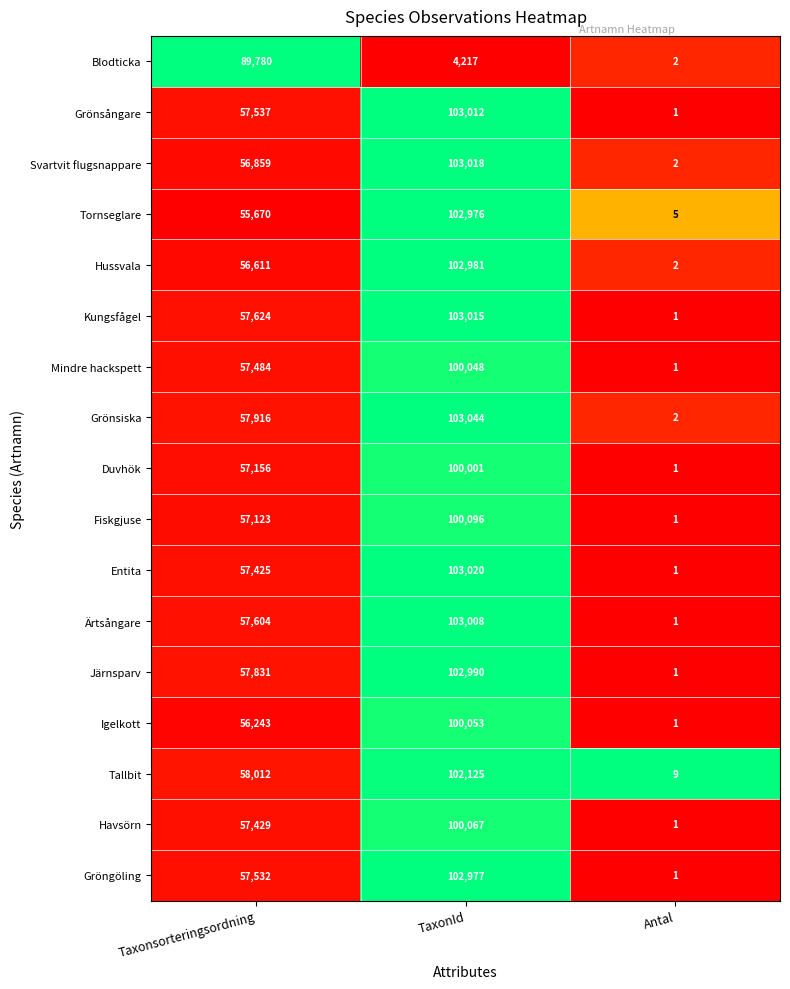

Rank the categories by Kungsfågel value from lowest to highest.

Antal, Taxonsorteringsordning, TaxonId